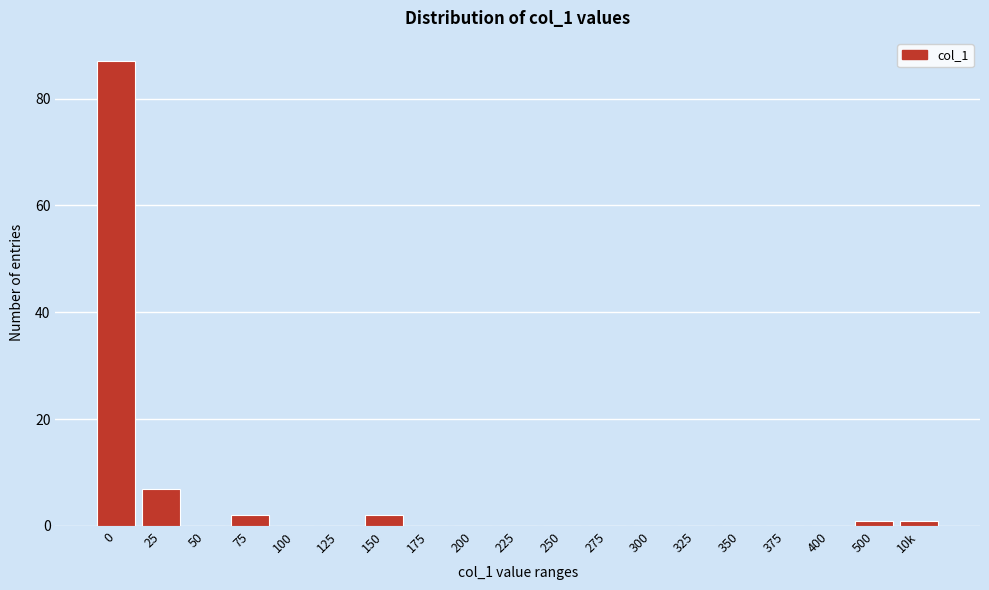

Reading left to right, extract all data points from this chart.

0=87	25=7	50=0	75=2	100=0	125=0	150=2	175=0	200=0	225=0	250=0	275=0	300=0	325=0	350=0	375=0	400=0	500=1	10k=1